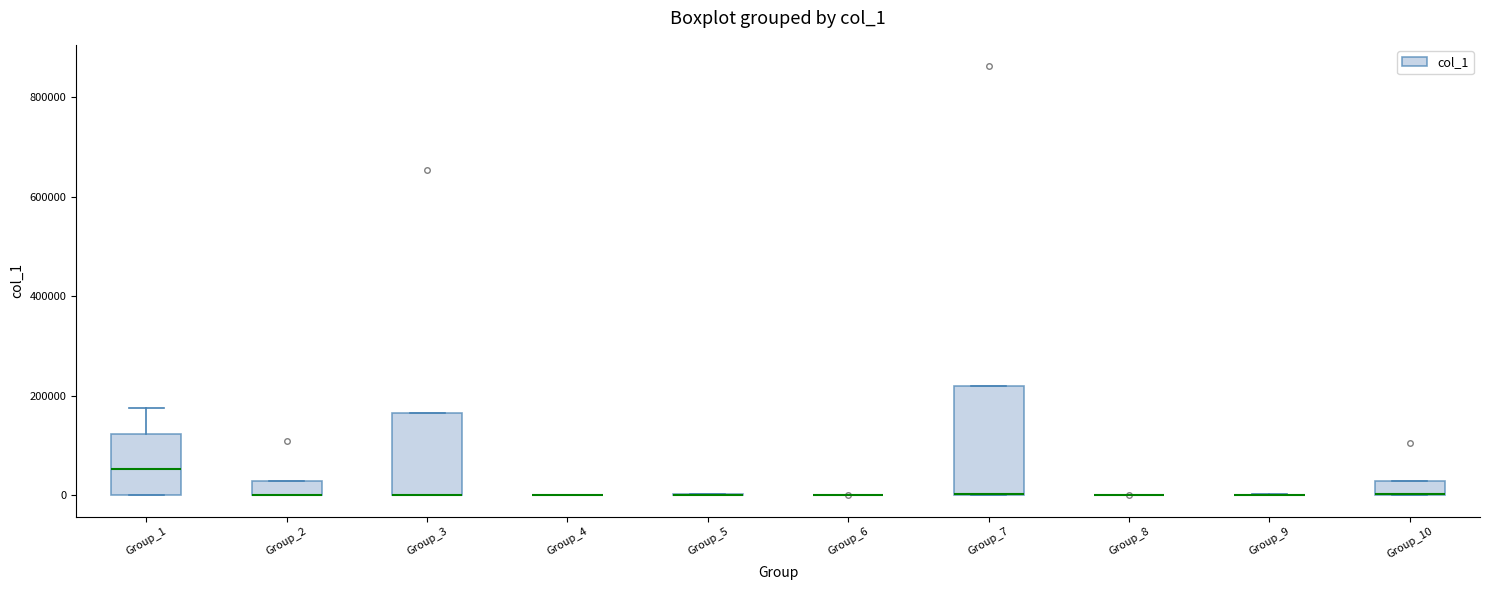

Where is the lower edge of the box for Group_7 on the y-axis? The values are not printed on the chart, so give them approximately, as read against the axis.

0